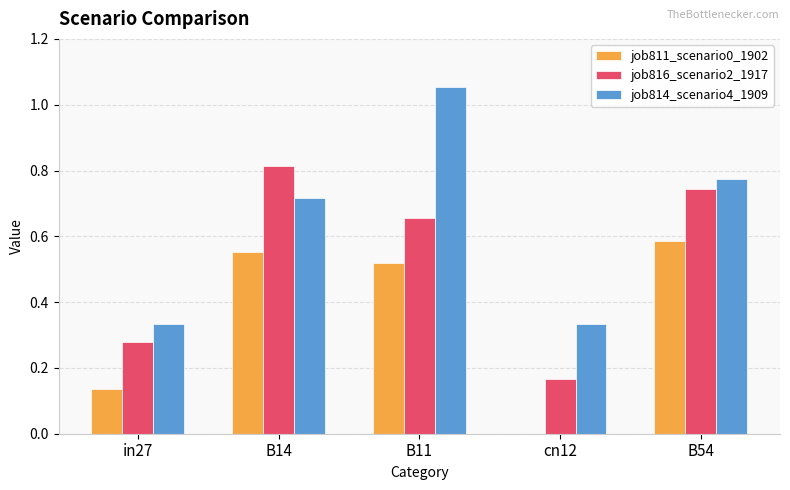

At which label does job811_scenario0_1902 reach its peak?

B54